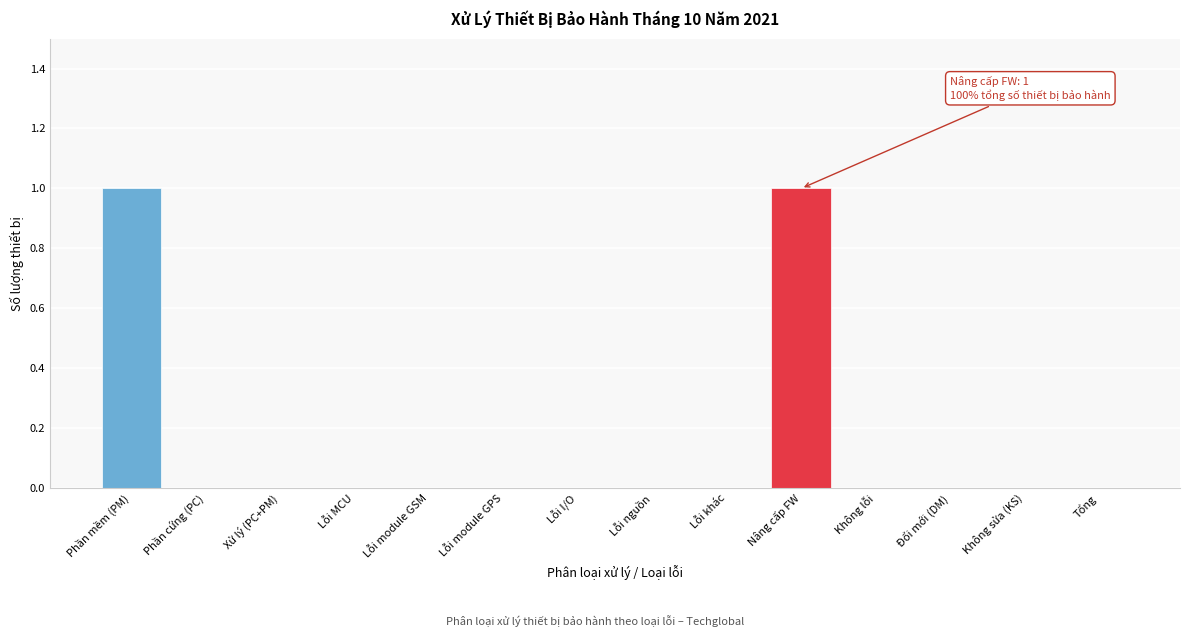

Reading left to right, list all the values displayed in this chart.

Phần mềm (PM)=1	Phần cứng (PC)=0	Xử lý (PC+PM)=0	Lỗi MCU=0	Lỗi module GSM=0	Lỗi module GPS=0	Lỗi I/O=0	Lỗi nguồn=0	Lỗi khác=0	Nâng cấp FW=1	Không lỗi=0	Đổi mới (DM)=0	Không sửa (KS)=0	Tổng=0